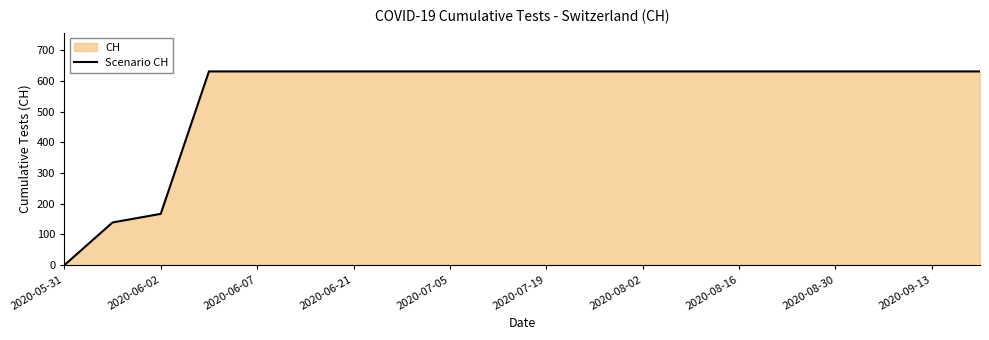

What value does the data have at 2020-07-19?

631